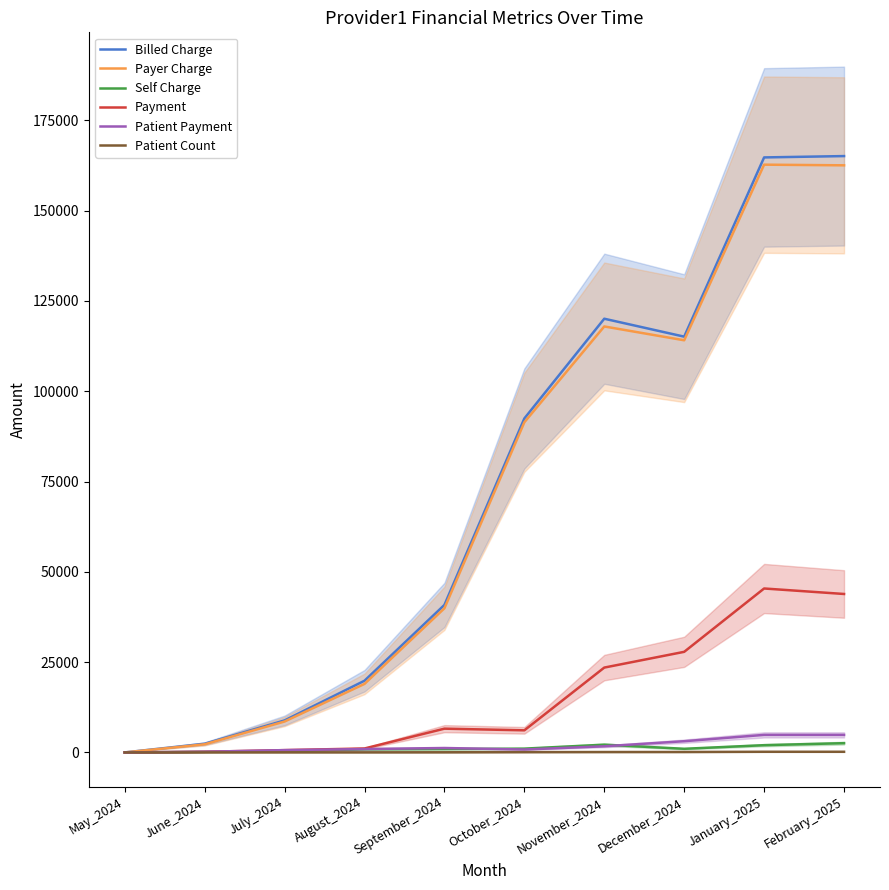

How many interior local peaks does the Payer Charge series have?

2